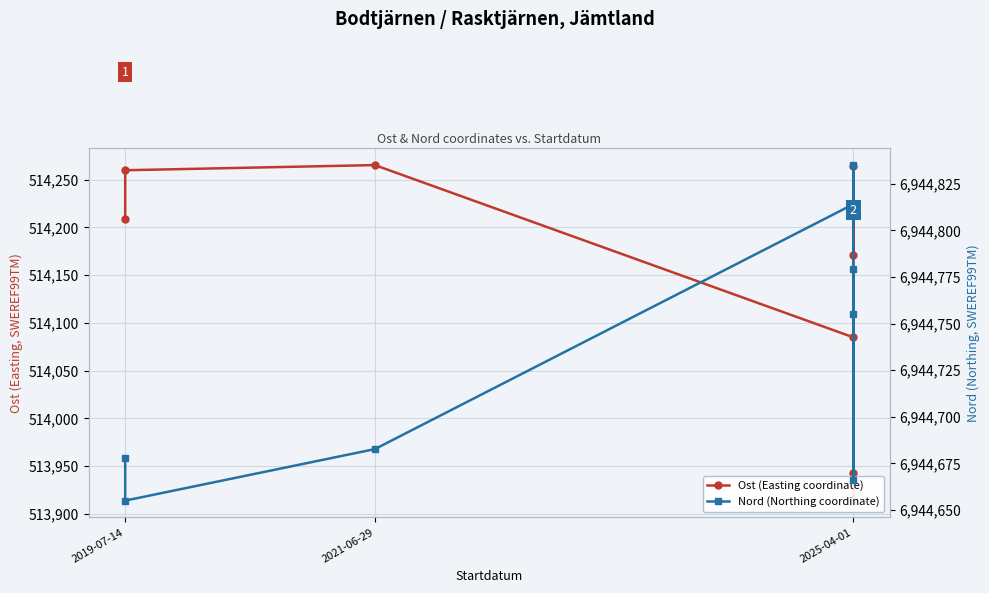

What is the difference between the maximum and second lowest values in the Nord (Northing coordinate) series?

169.0